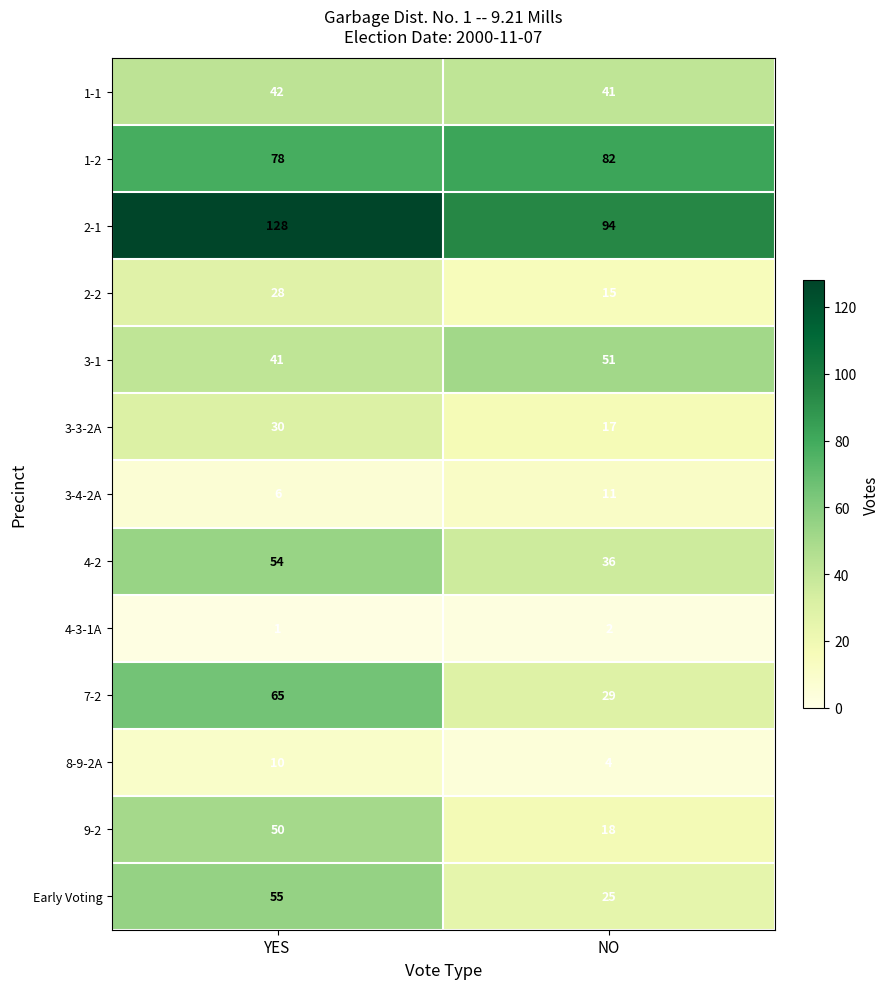

Is the value of Early Voting at NO greater than the value of 2-1 at NO?

No